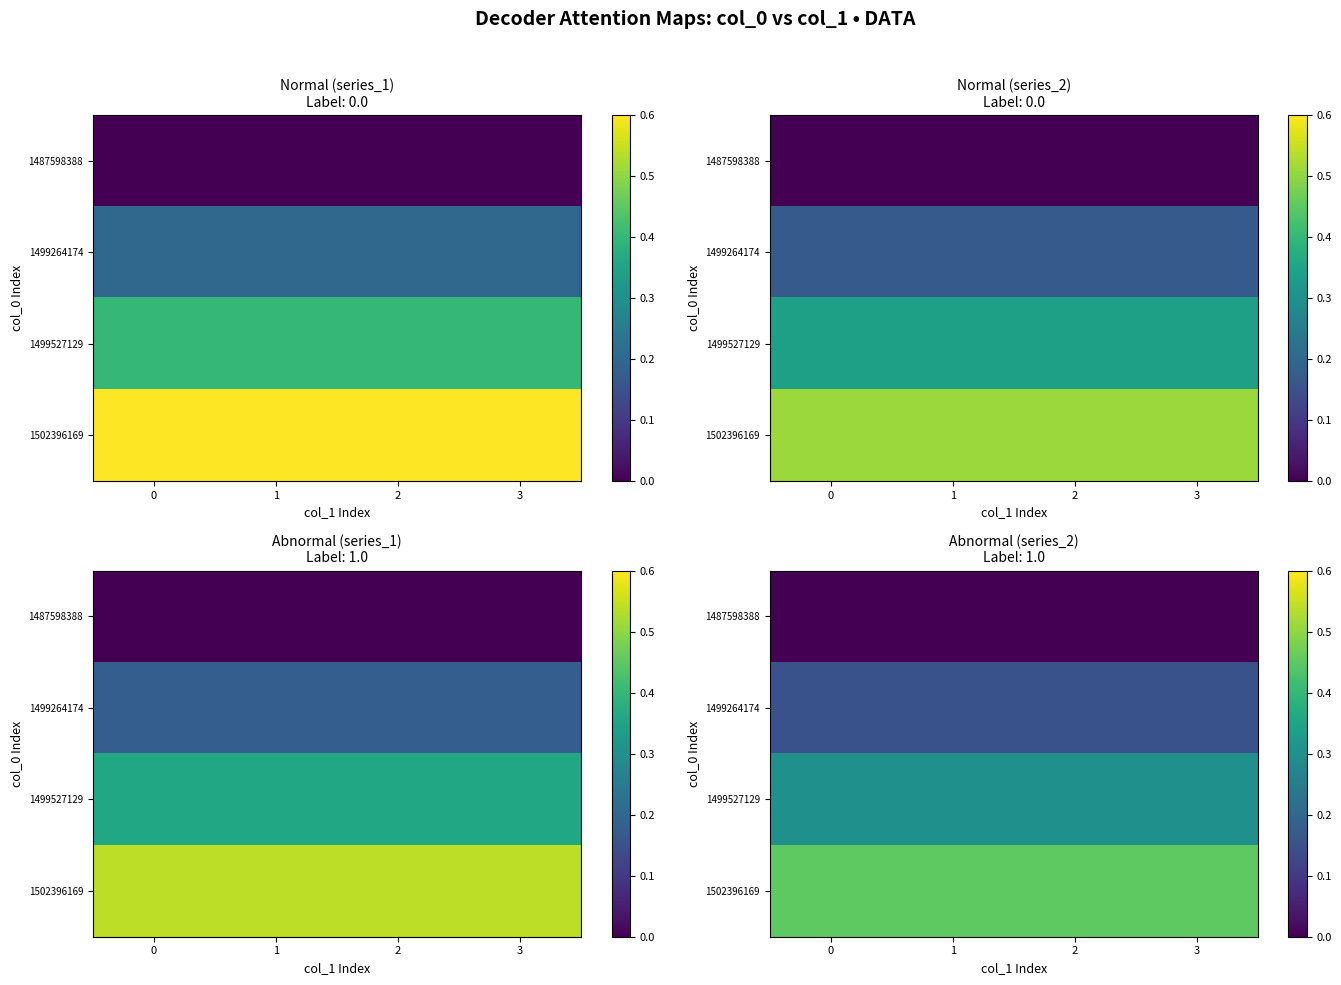

Is it true that 1499264174 equals 0.3 at 0?

False